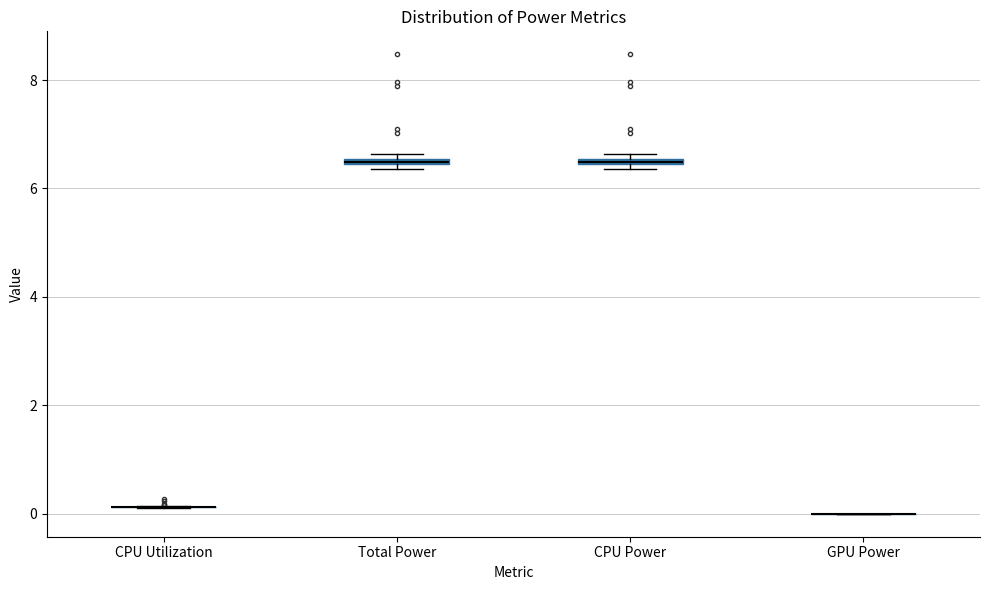

Where is the upper edge of the box for CPU Power on the y-axis? The values are not printed on the chart, so give them approximately, as read against the axis.

6.6